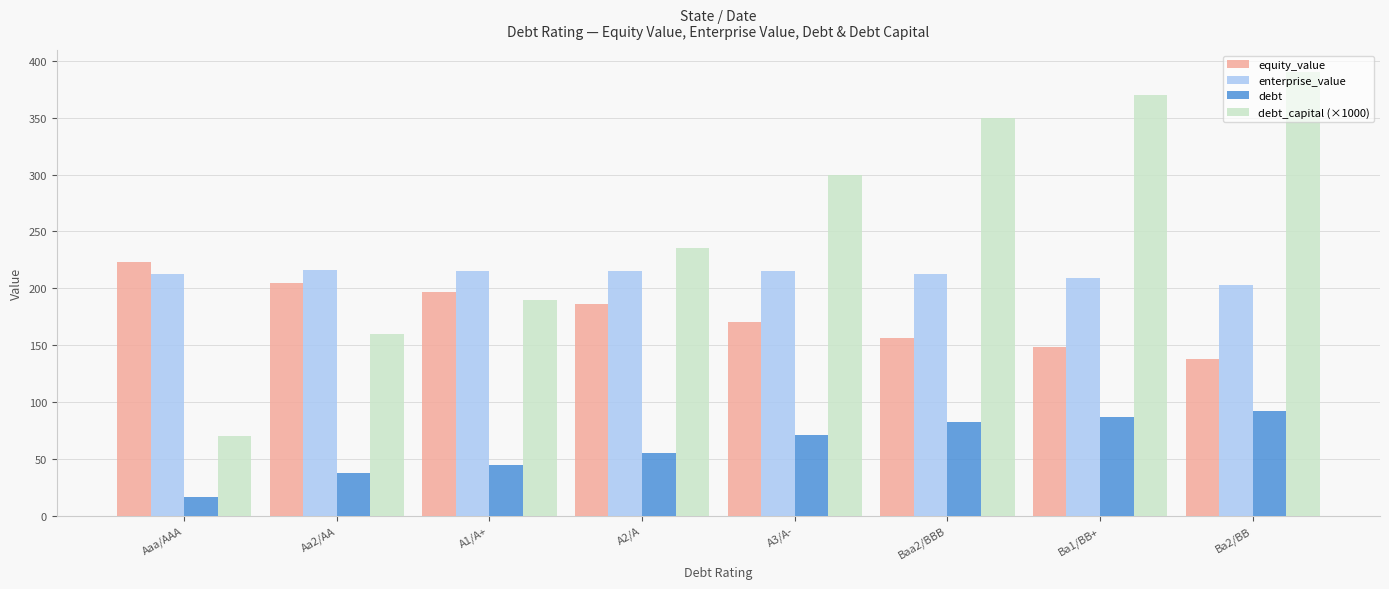

Is the value of equity_value at A3/A- greater than the value of debt at Ba1/BB+?

Yes